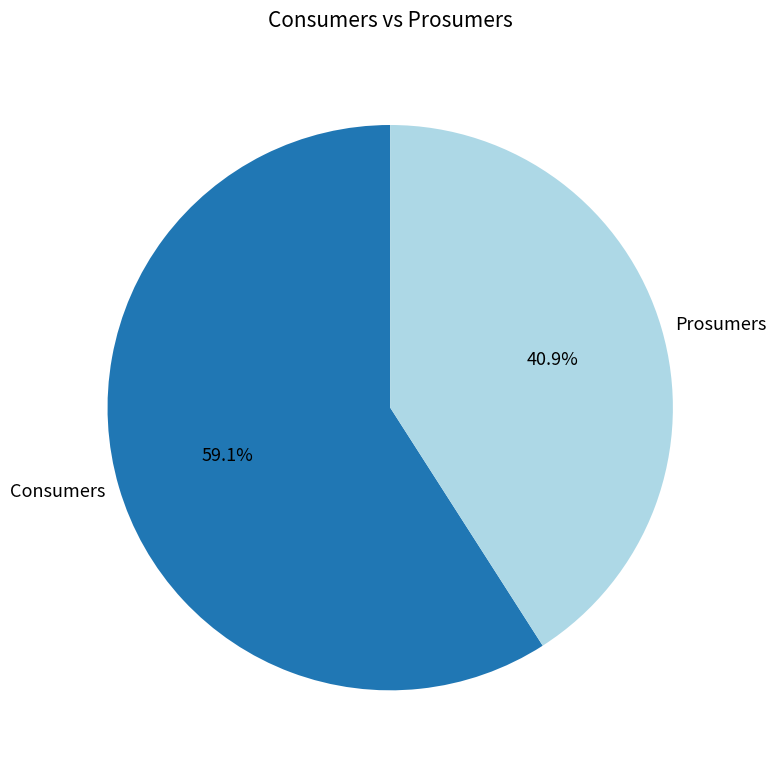

True or false: Prosumers accounts for 41% of the total.

True